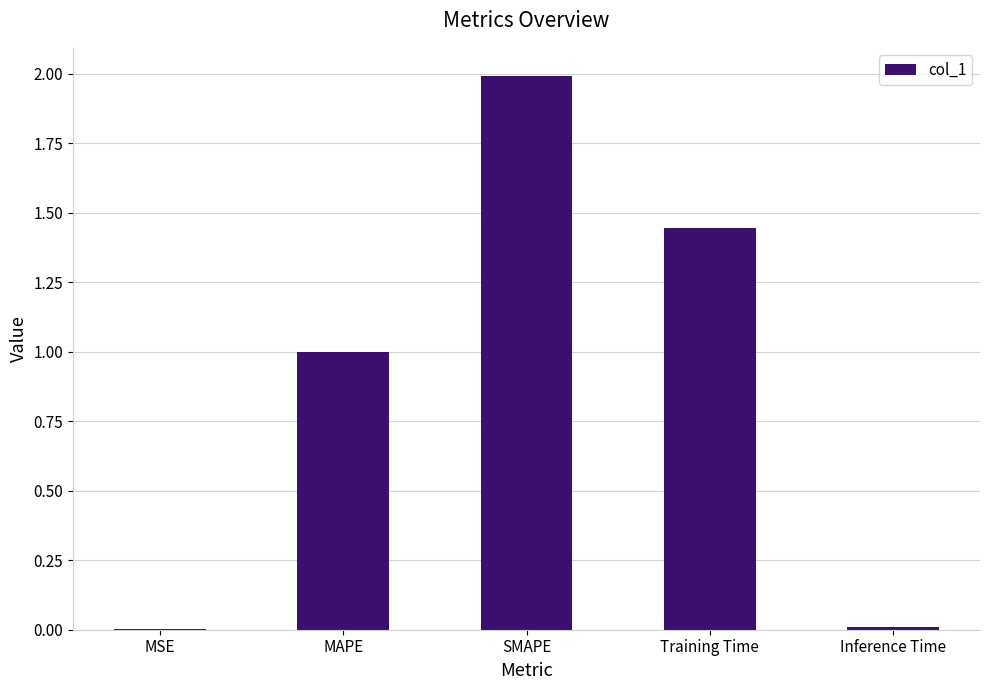

Approximately how many times larger is the value at Training Time compared to SMAPE?

0.7